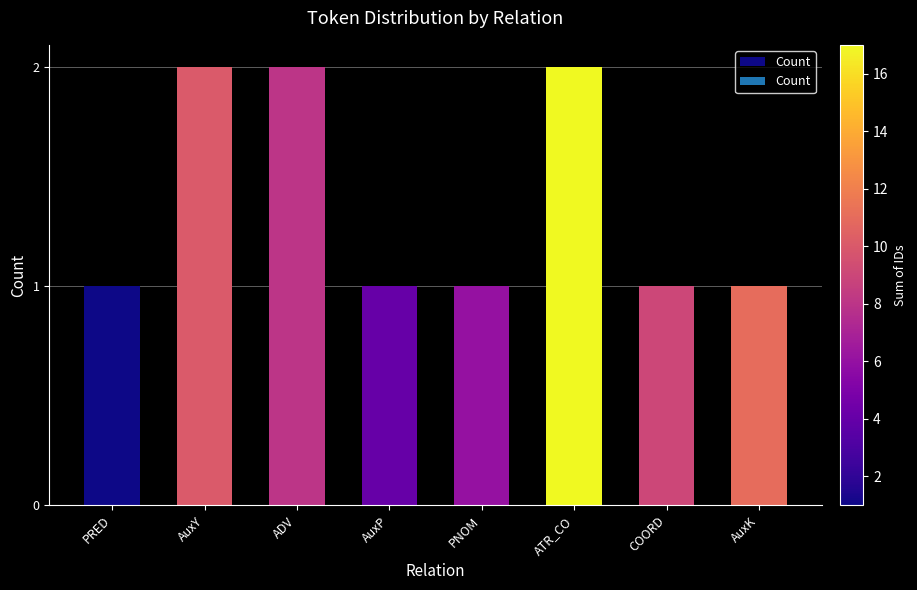

What is the sum of the values at ADV and AuxP?

3